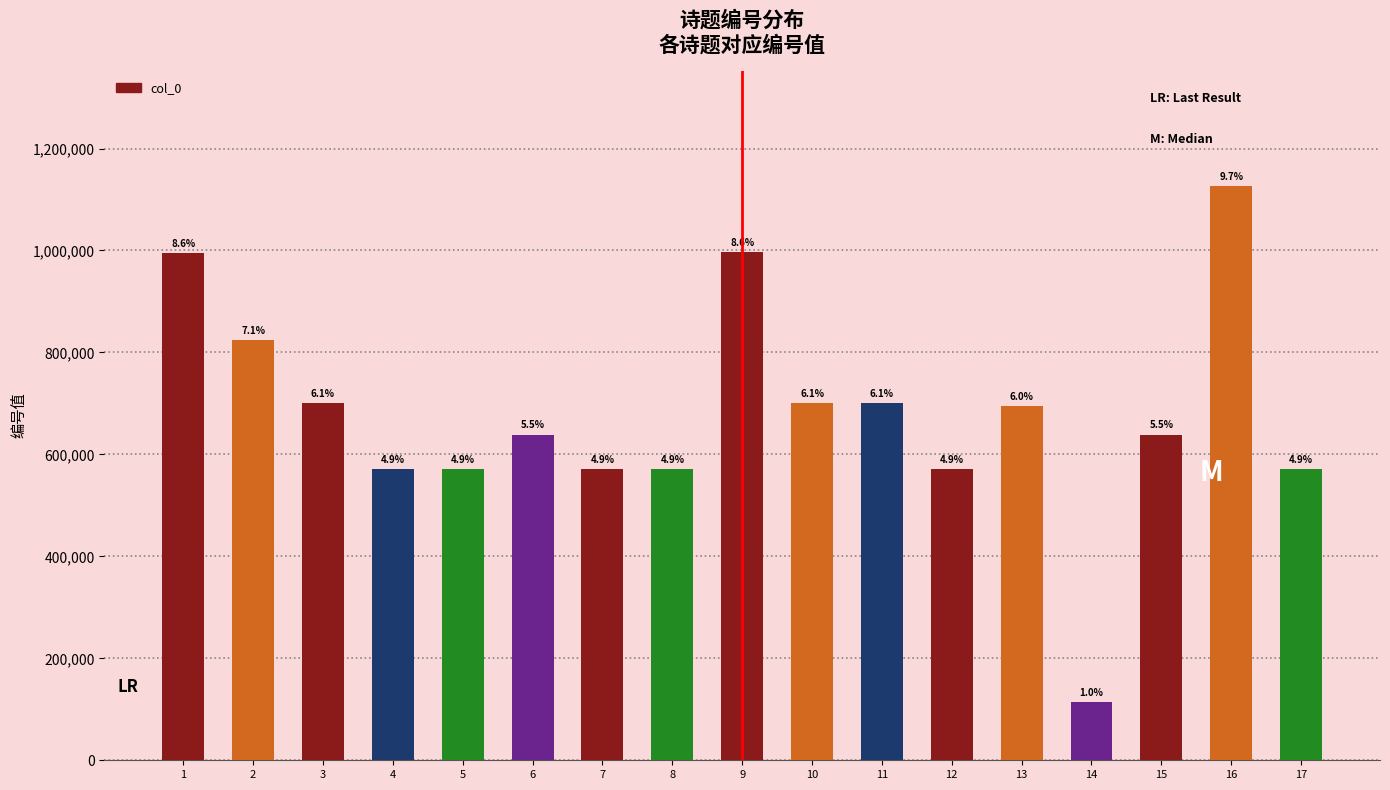

Reading left to right, what are all the values shown in this chart?

1=995481	2=825127	3=701089	4=571235	5=571236	6=638887	7=571395	8=571396	9=996574	10=701090	11=701133	12=571394	13=695302	14=113460	15=638888	16=1126939	17=571397